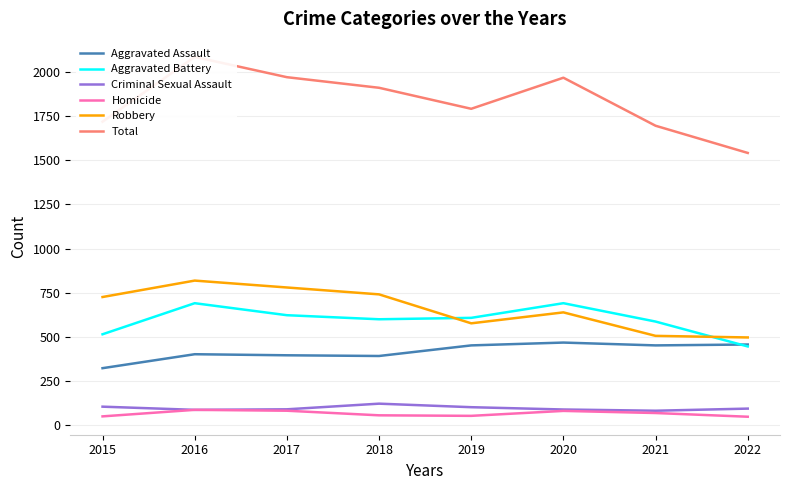

Is the value of Aggravated Battery at 2016 greater than the value of Aggravated Assault at 2022?

Yes